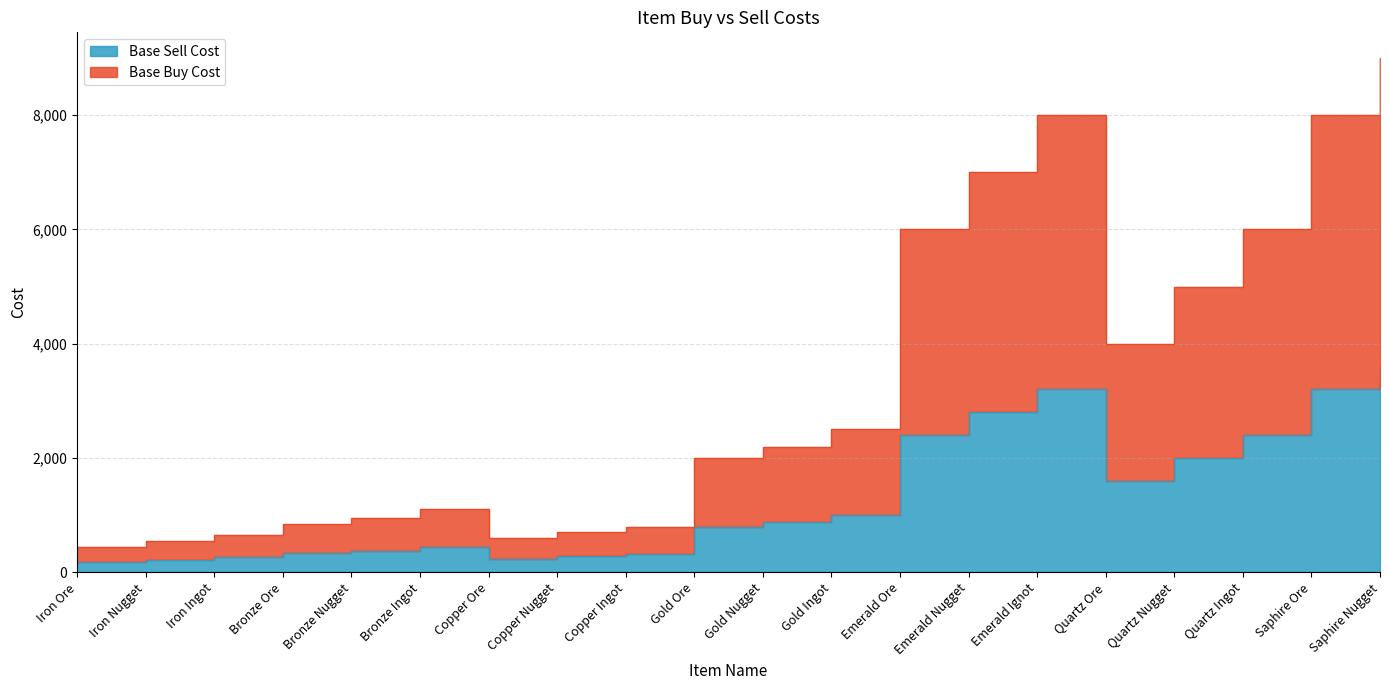

What is the spread (max minus min) of values at Copper Ingot?

480